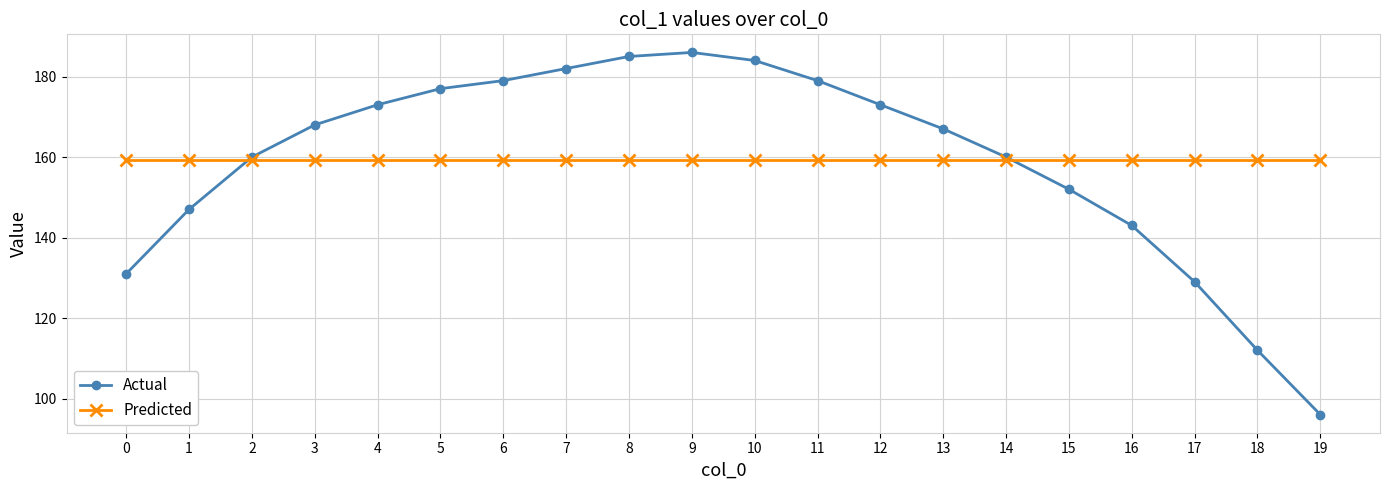

At how many categories does at least one series exceed 139?

20